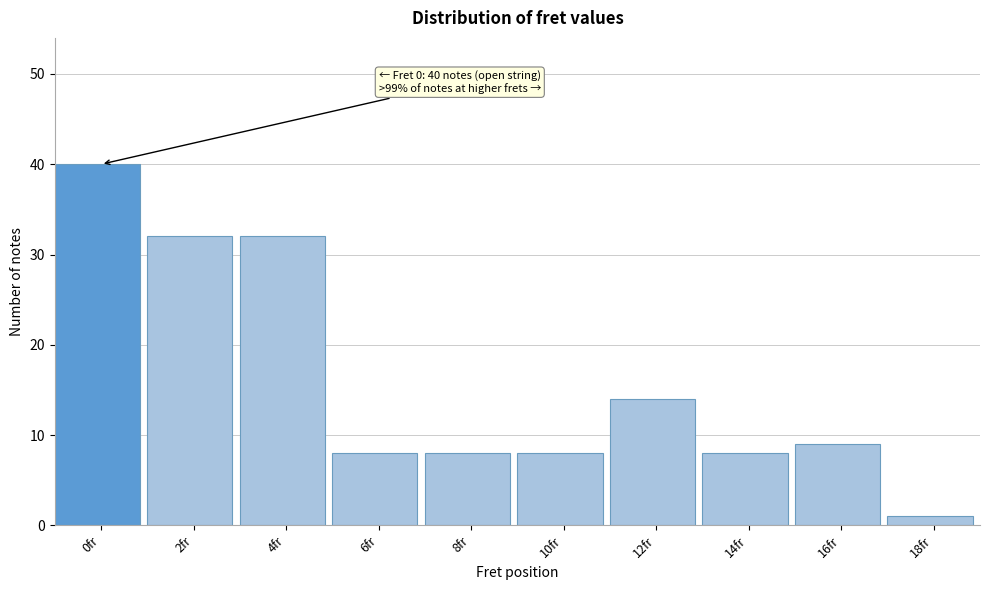

Reading left to right, transcribe all the data shown in this chart.

40	32	32	8	8	8	14	8	9	1